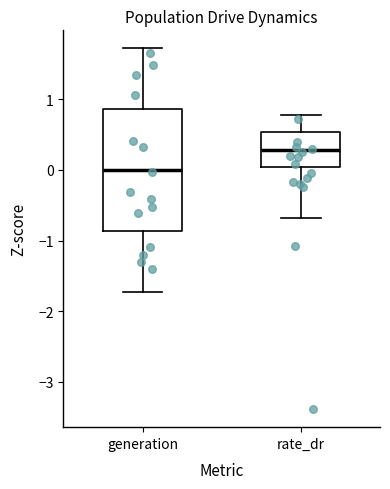

Which box has the lowest median line?

generation